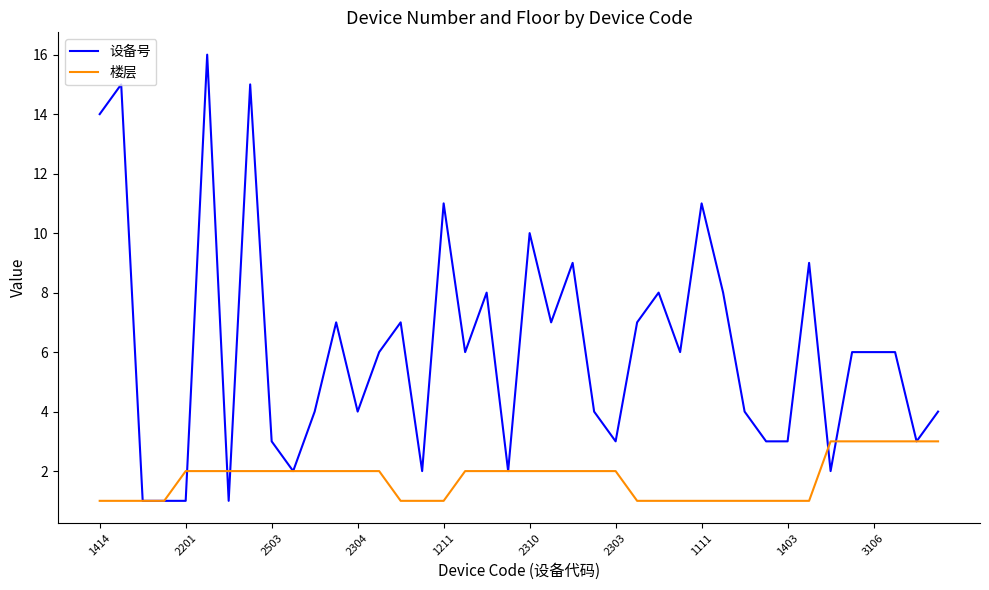

Rank the series by their average value, from lowest to highest.

楼层, 设备号